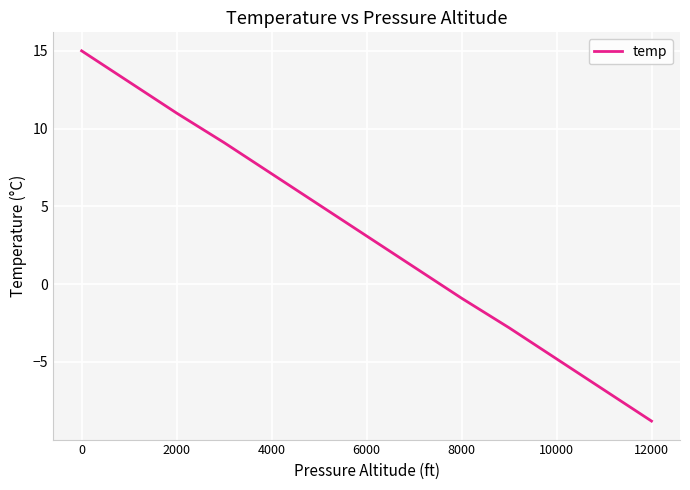

Reading right to left, extract all data points from this chart.

-8.8	-6.8	-4.8	-2.8	-0.9	1.1	3.1	5.1	7.1	9.1	11.0	13.0	15.0